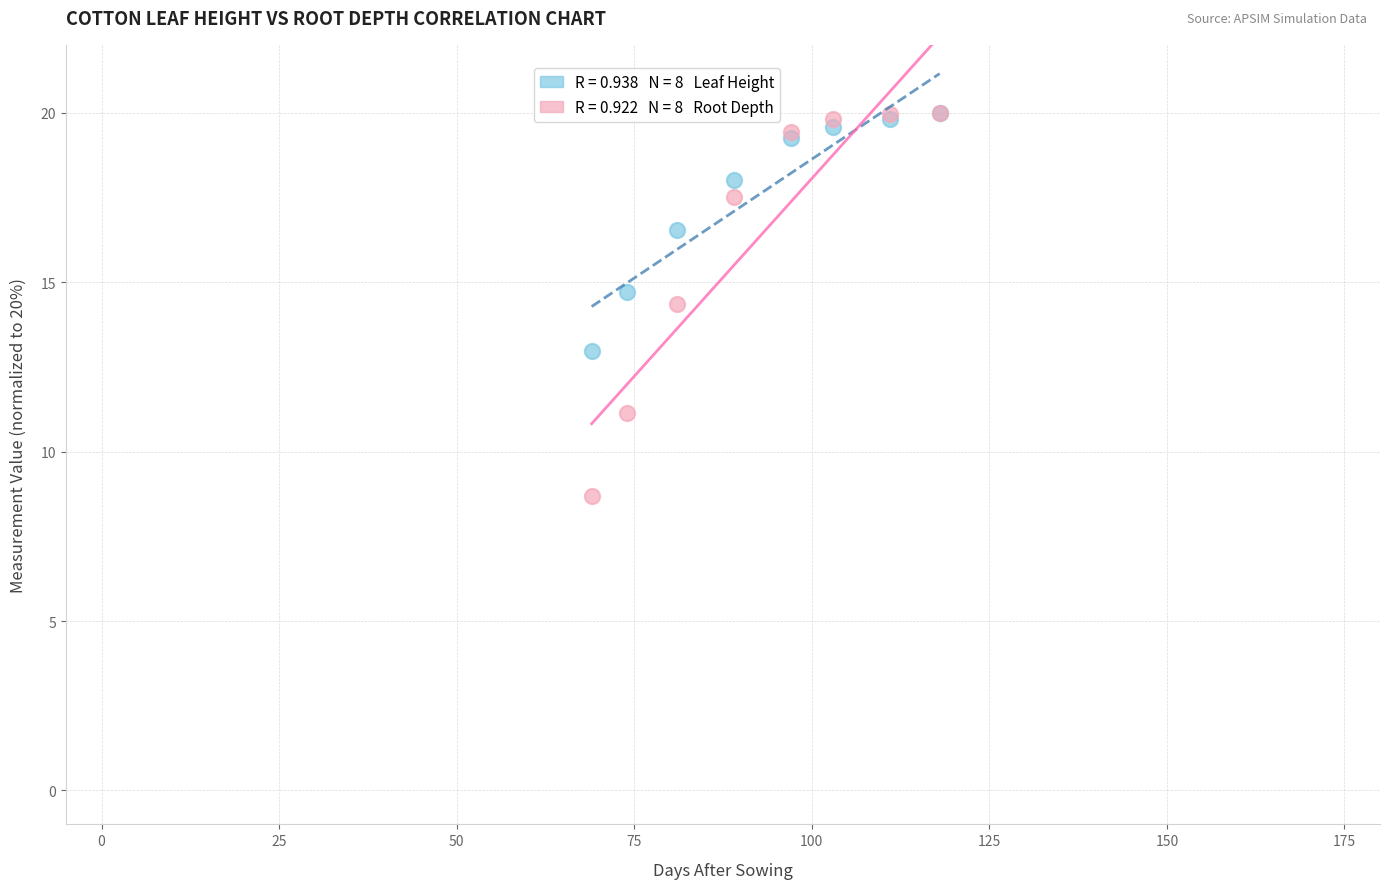

Across all series, what Y value is closest to 14?

14.4